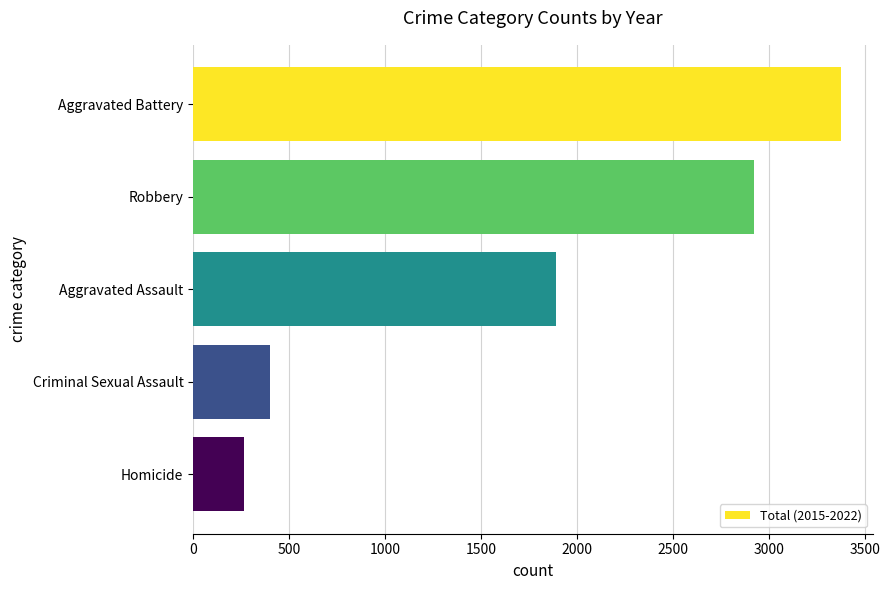

Is it true that the value at Aggravated Battery is 1067?

False